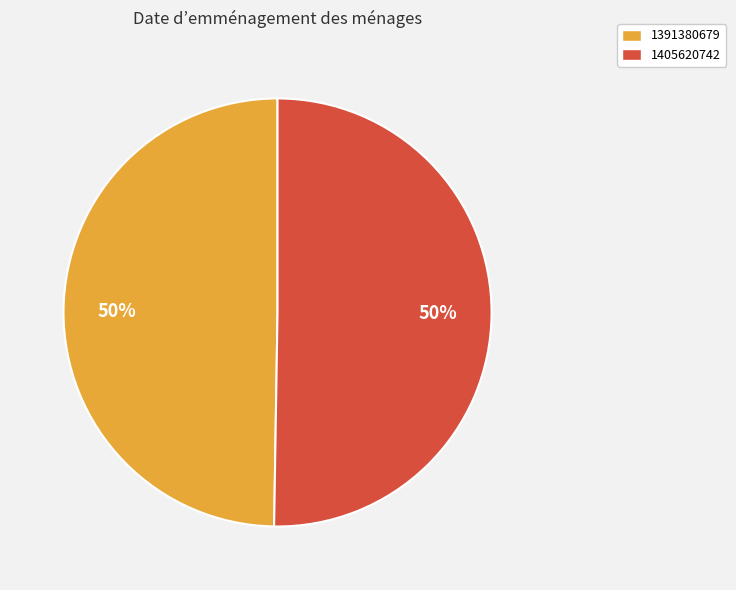

Which category has the smallest portion of the pie?

1391380679